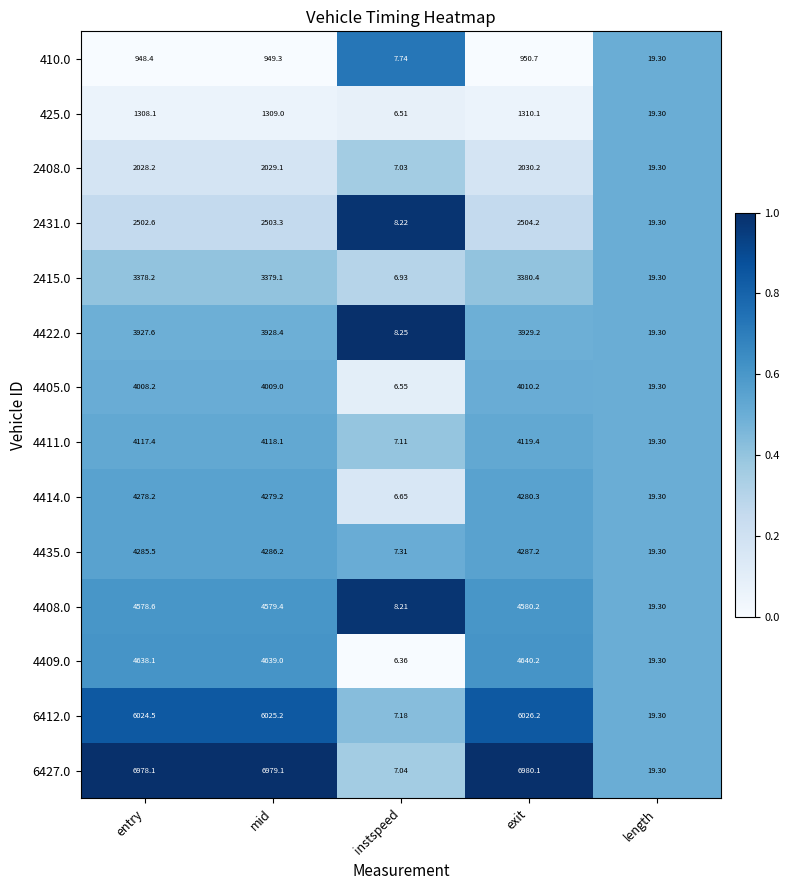

List the labels in order of 4422.0 value, largest first.

exit, mid, entry, length, instspeed